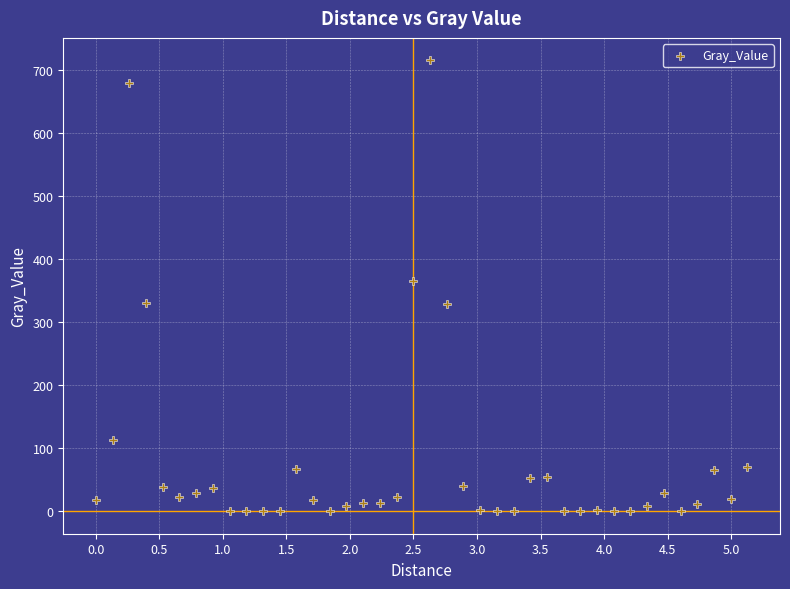

What is the range of Y values (max minus min)?

715.9